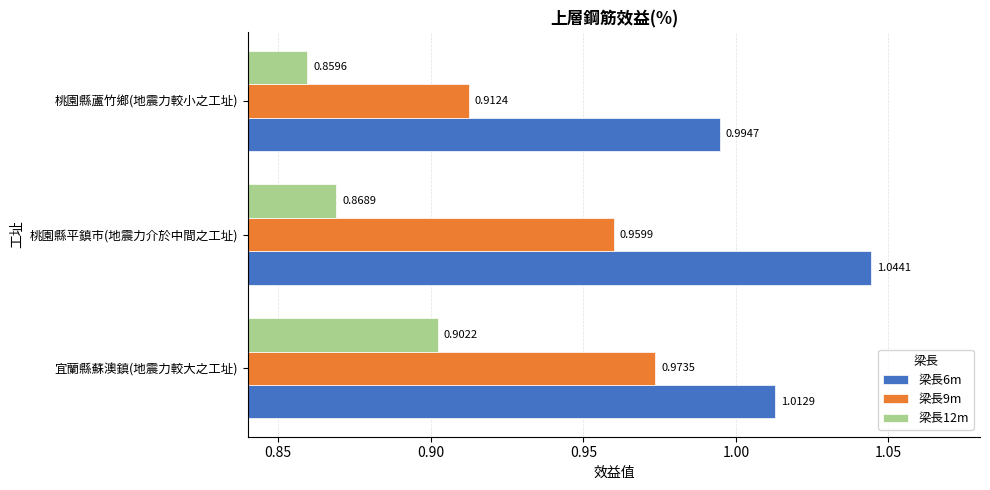

Which series changed the most between 宜蘭縣蘇澳鎮(地震力較大之工址) and 桃園縣平鎮市(地震力介於中間之工址)?

梁長12m